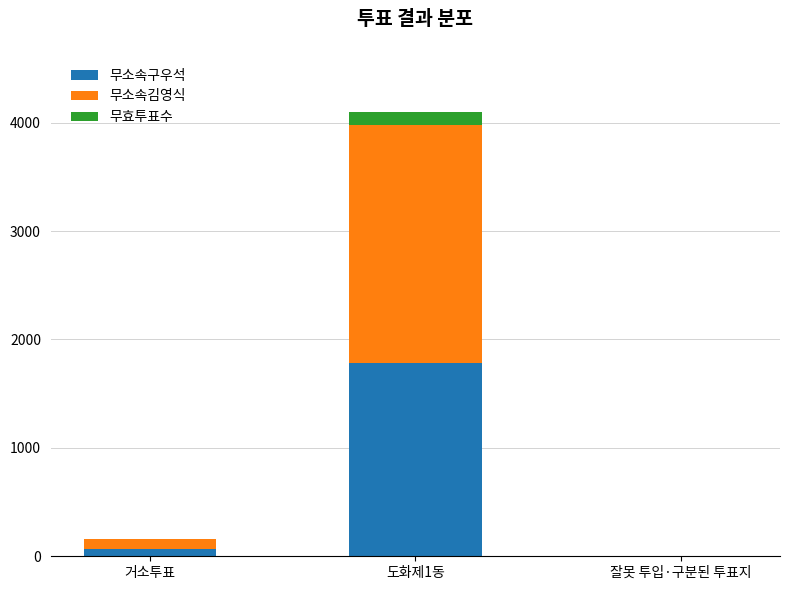

What is the maximum value for 무소속구우석?

1784